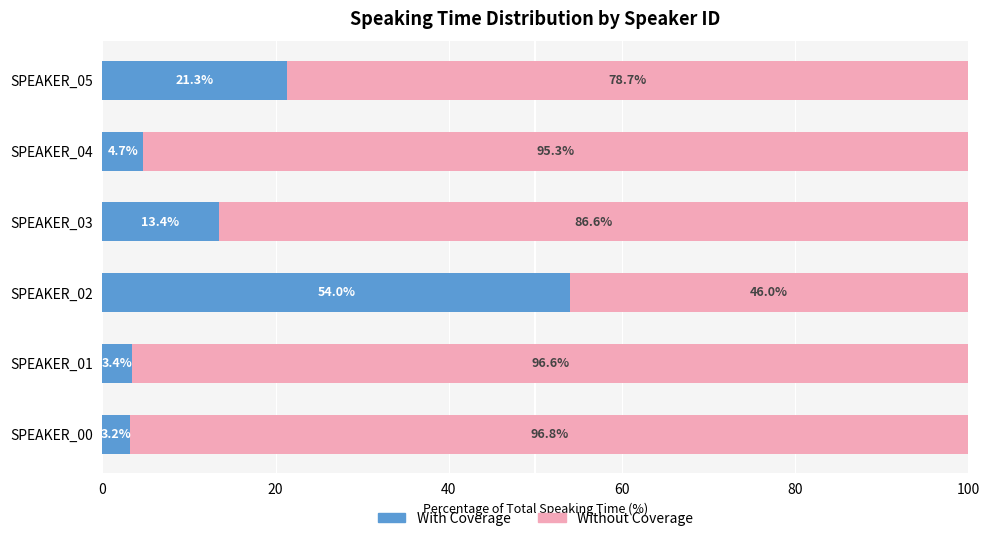

What is the difference between the maximum and second lowest values in the With Coverage series?

50.6